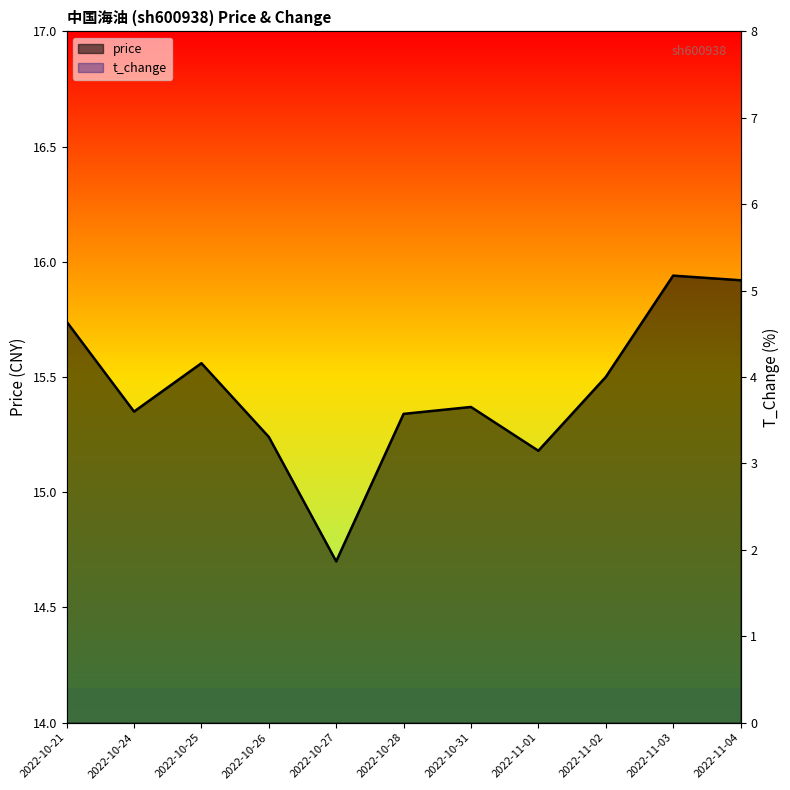

How many lines are shown in the chart?

2